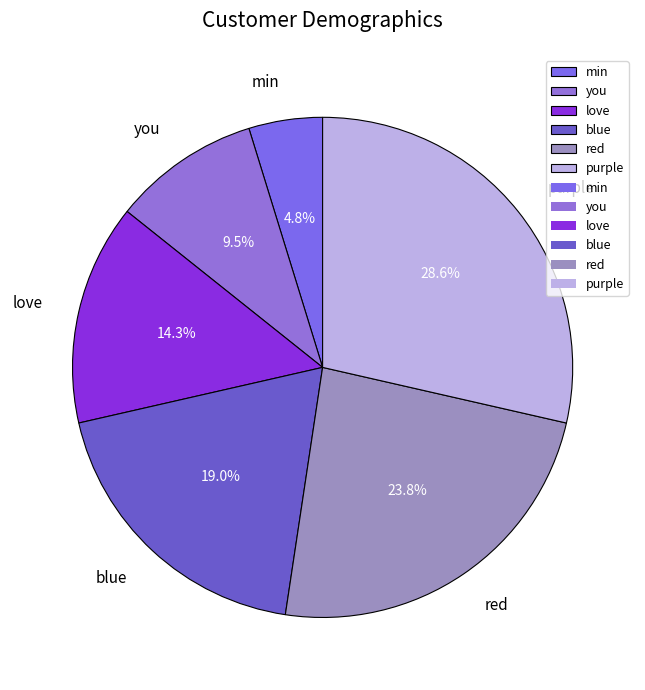

What percentage do you and love together represent?

23.8%